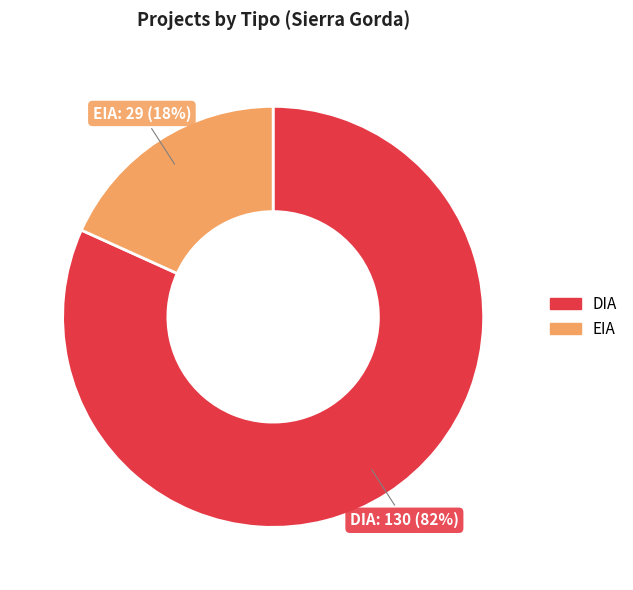

What is the largest slice in the pie chart?

DIA